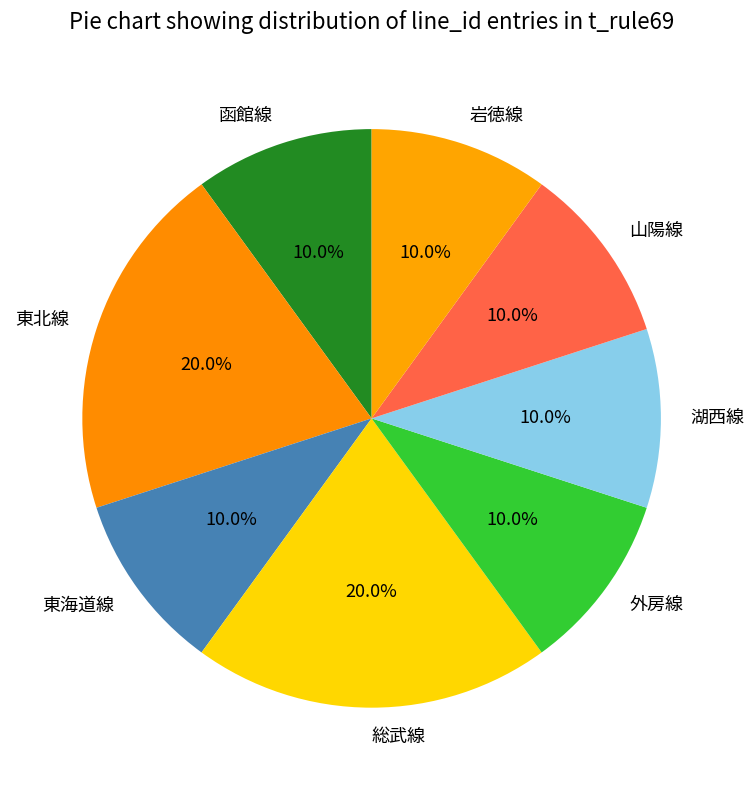

Do 山陽線 and 東海道線 together represent more than half of the pie?

No